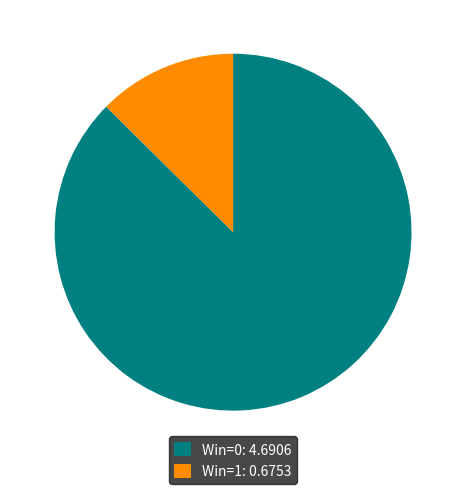

How many segments does this pie chart have?

2